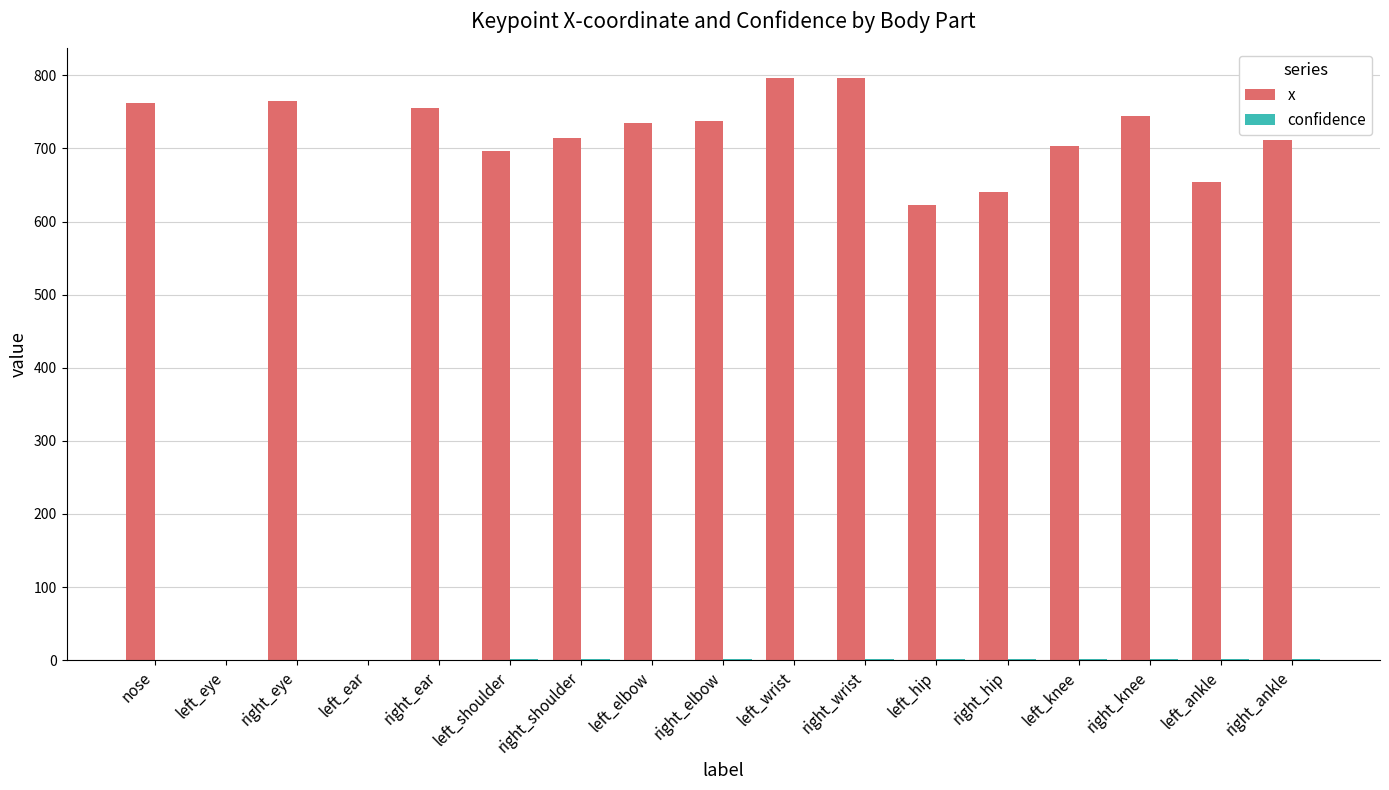

Between left_elbow and left_knee, which series saw the biggest shift?

x